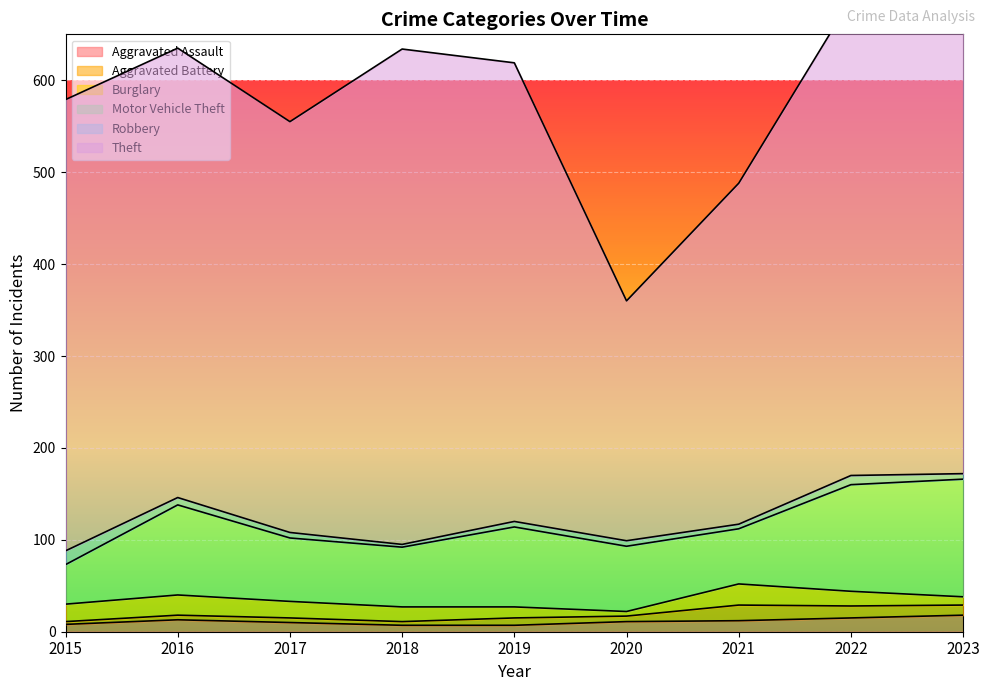

What is the value of the Aggravated Battery point at the 6th from the left?

6